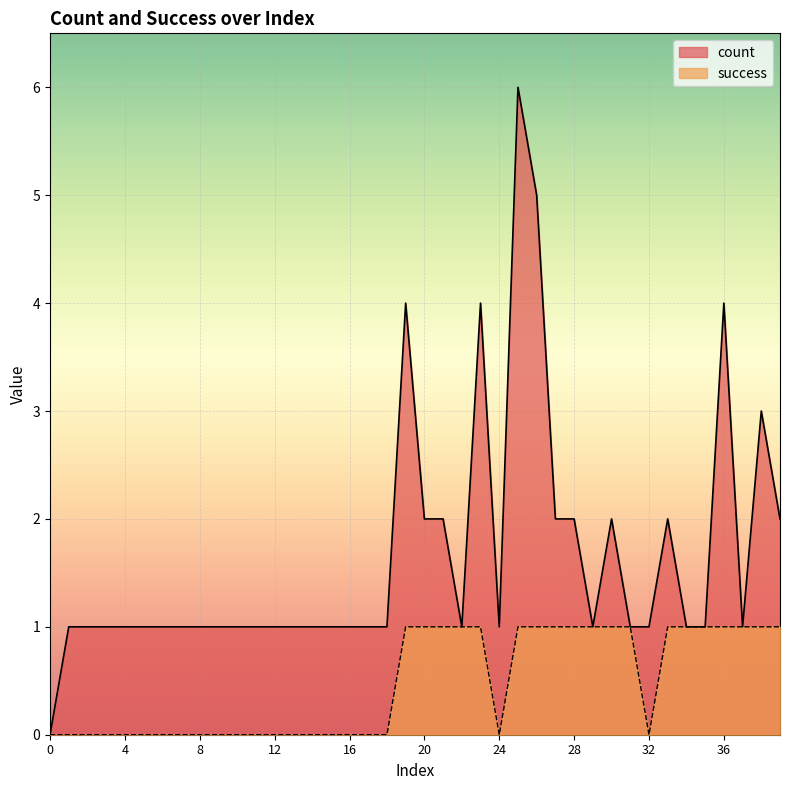

How many lines are shown in the chart?

2